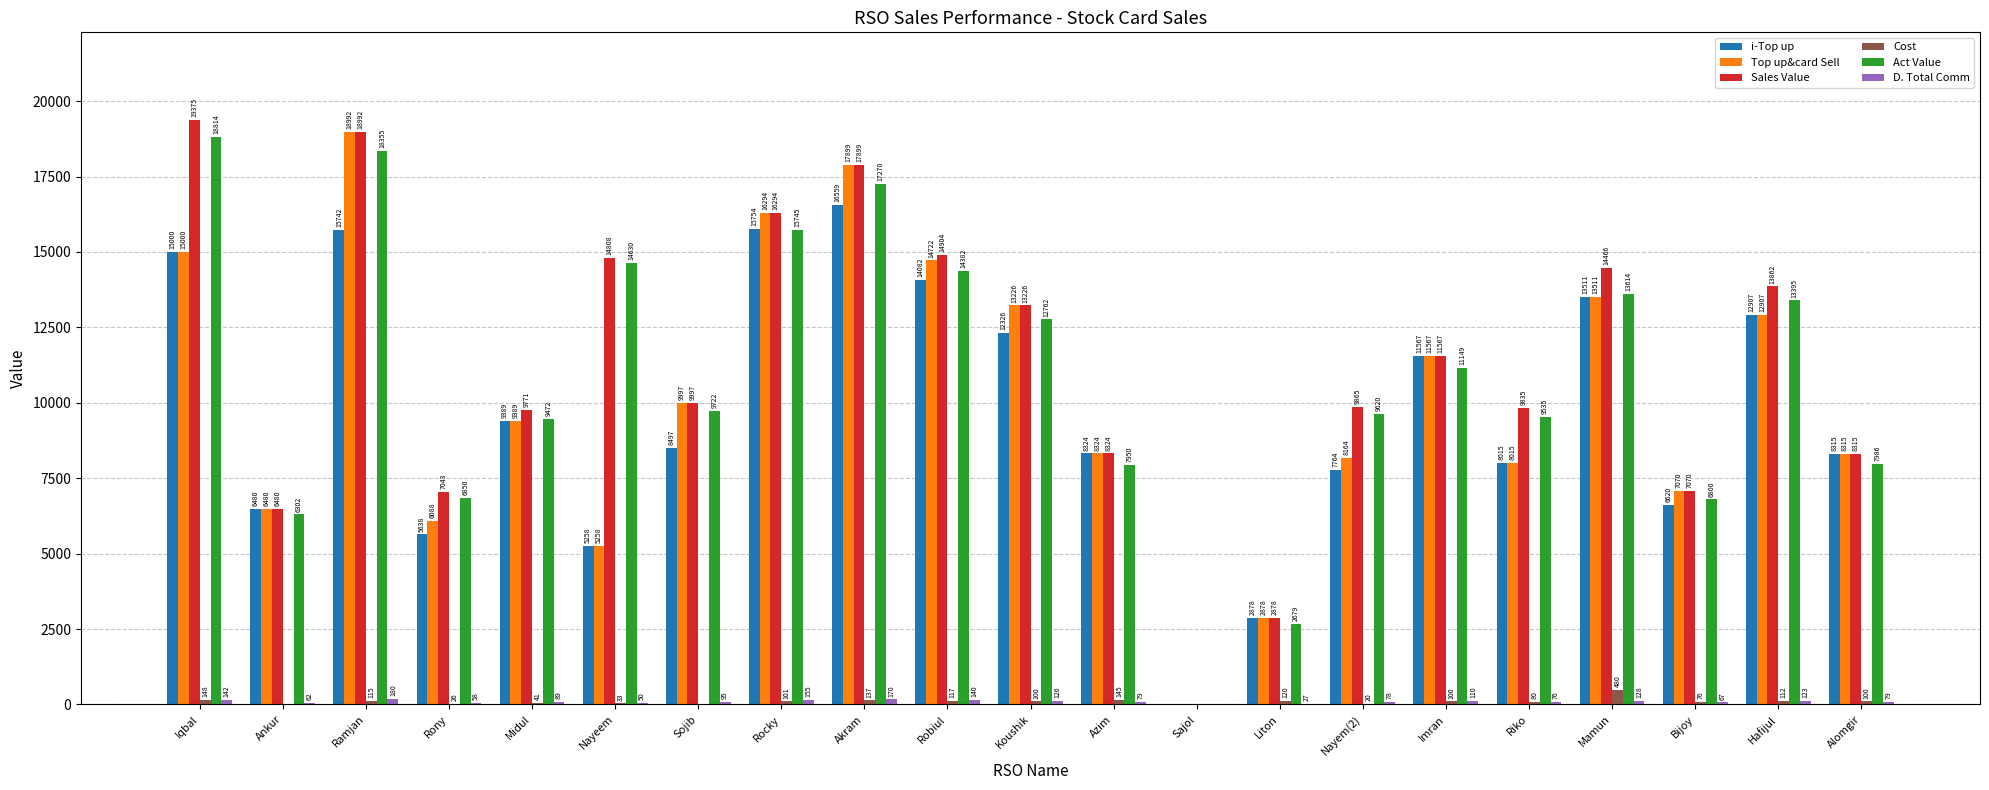

What is the total value across all series at Robiul?

58347.0